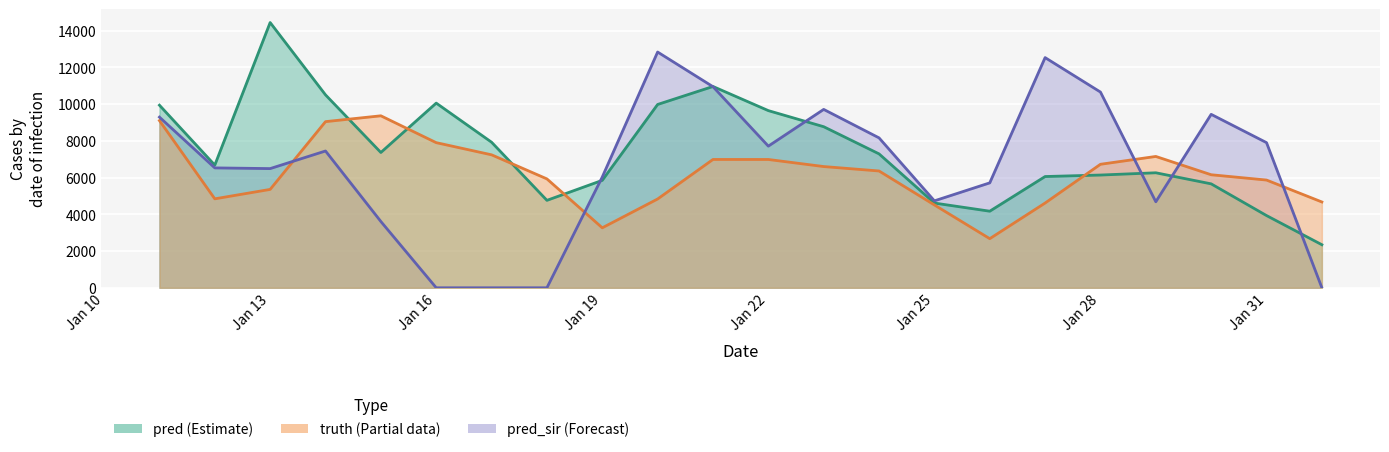

Which series has the largest total across all categories?

pred